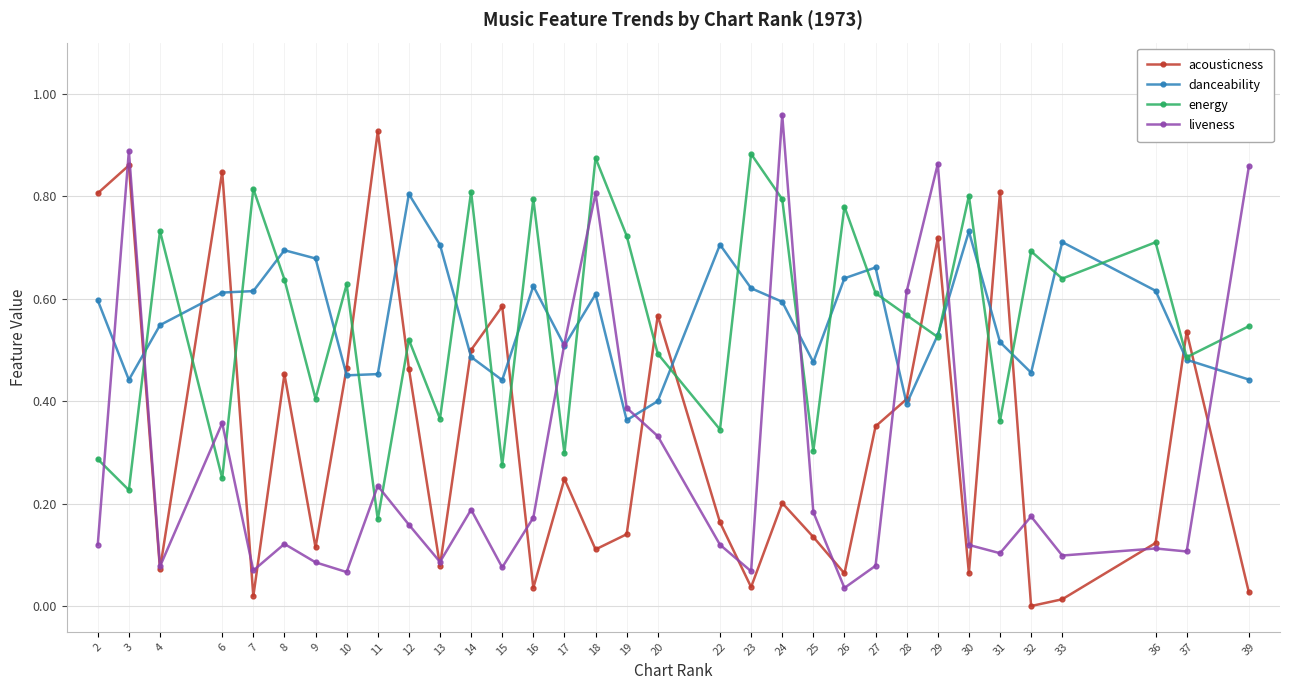

How many danceability values are between 0 and 1?

33